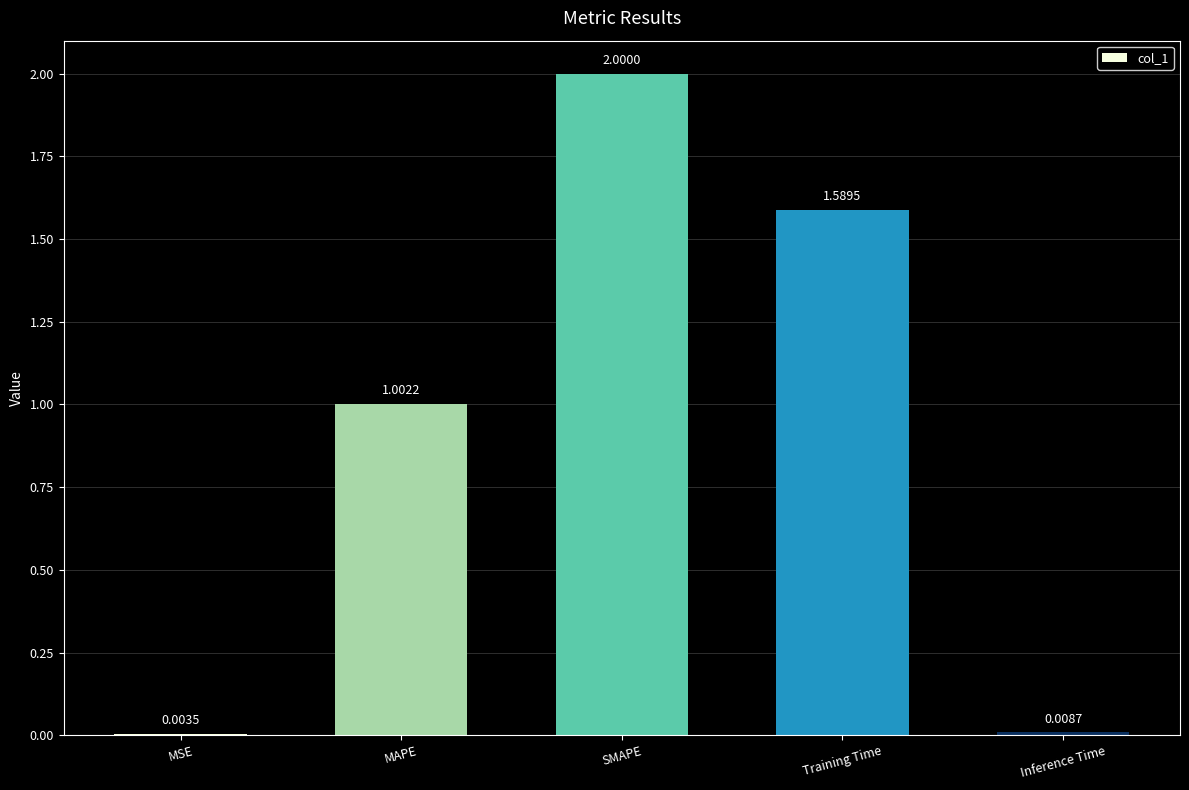

At which category does the chart reach its peak across all series?

SMAPE